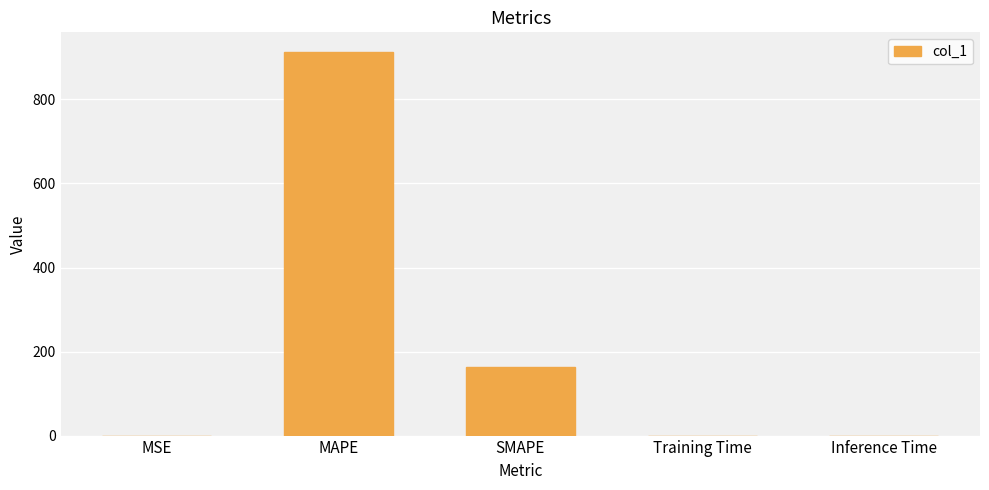

Between MAPE and SMAPE, which is larger?

MAPE